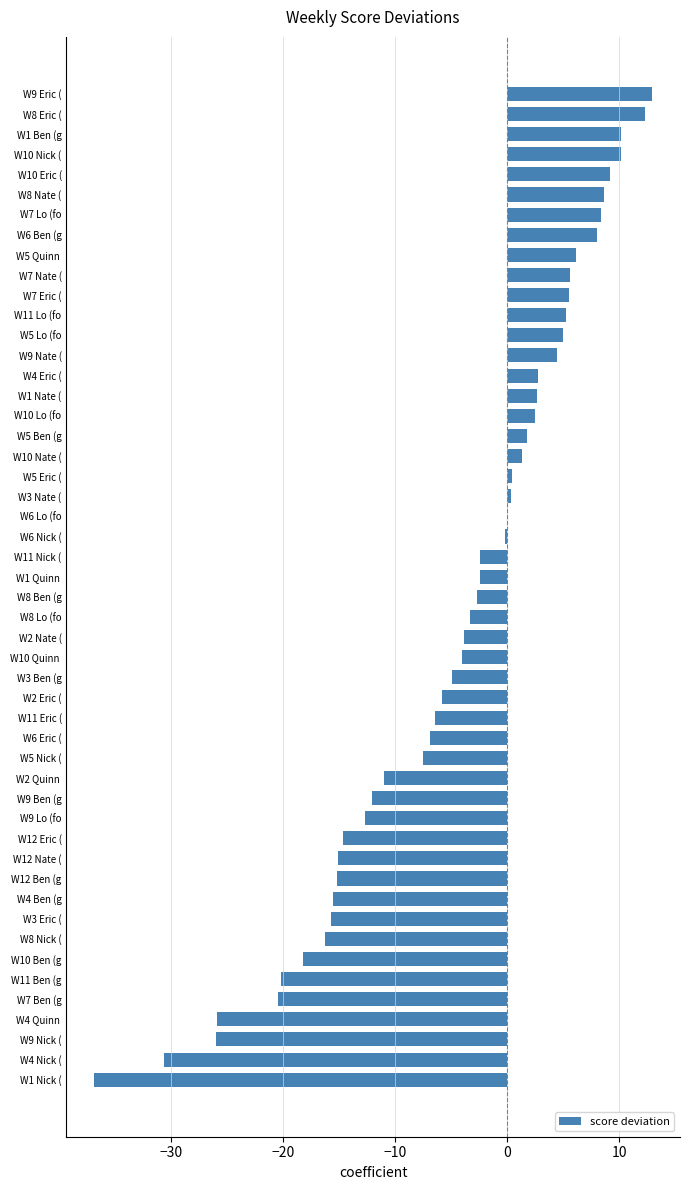

What is the change in value from W4 Eric ( to W9 Nate (?

+1.7